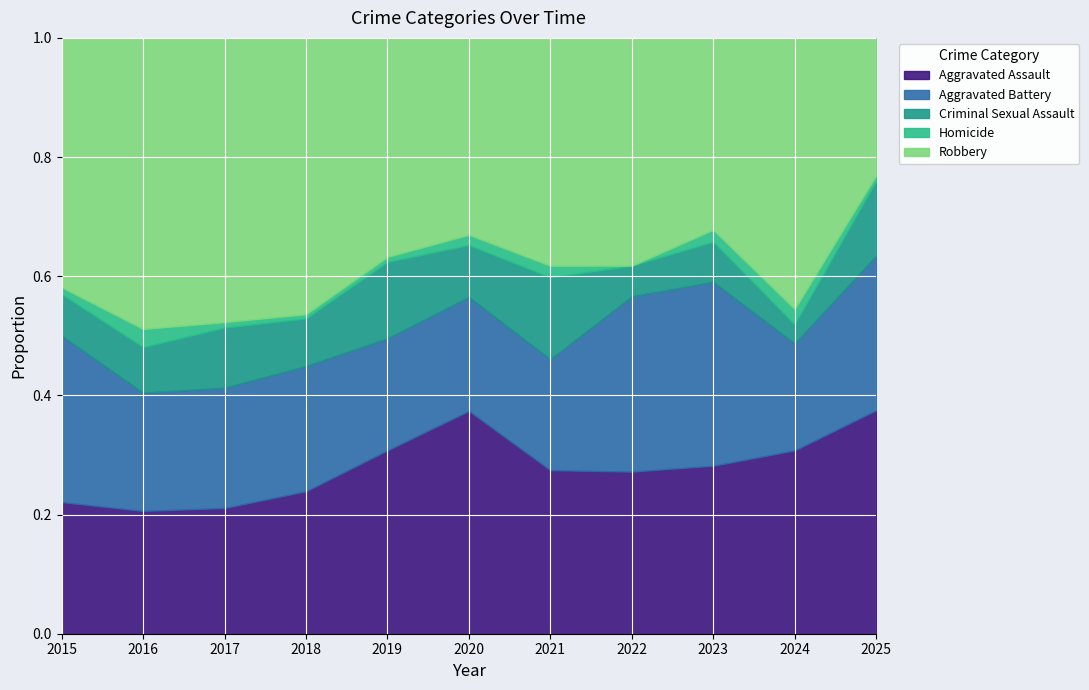

True or false: Homicide and Aggravated Assault intersect in this chart.

False